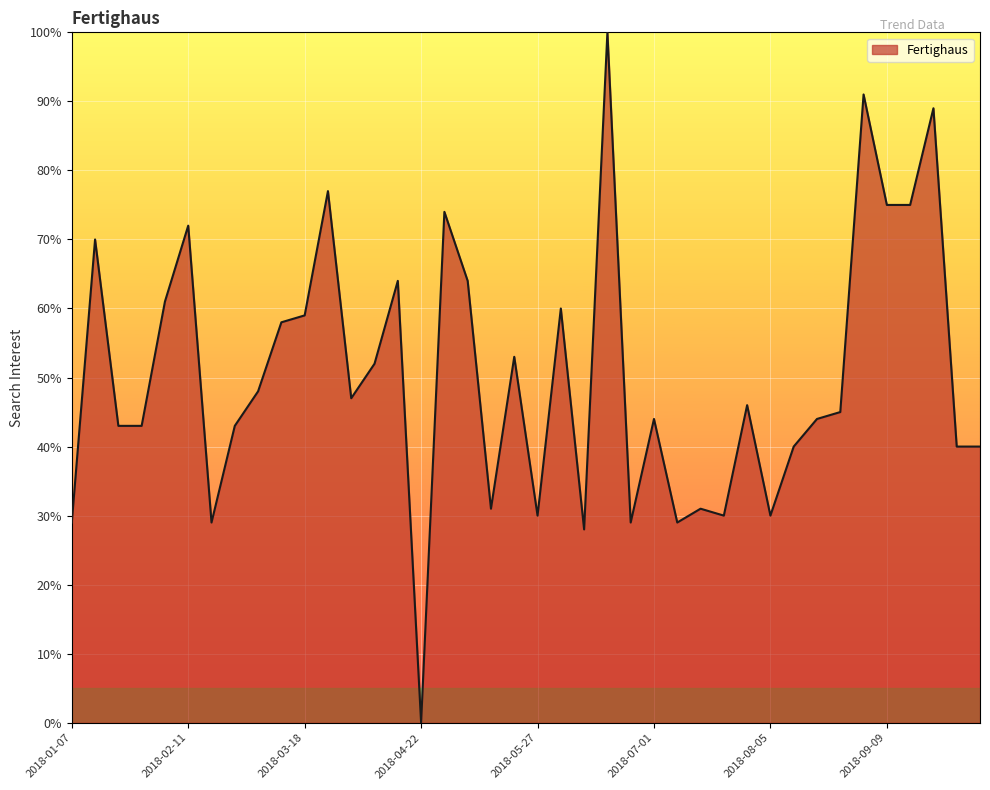

What is the maximum value shown in the chart?

100